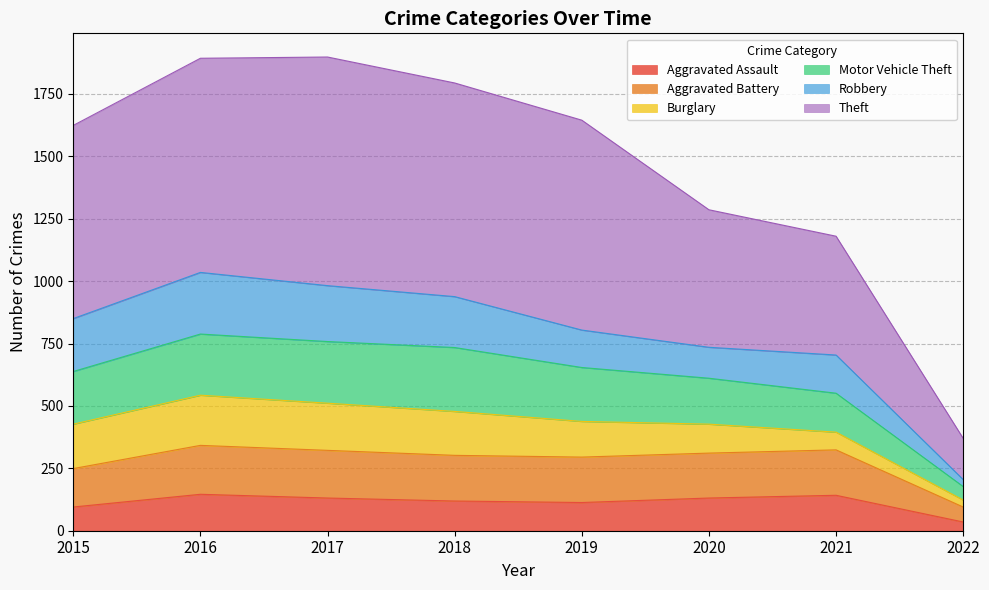

What is the difference between the second highest and second lowest values in the Aggravated Assault series?

47